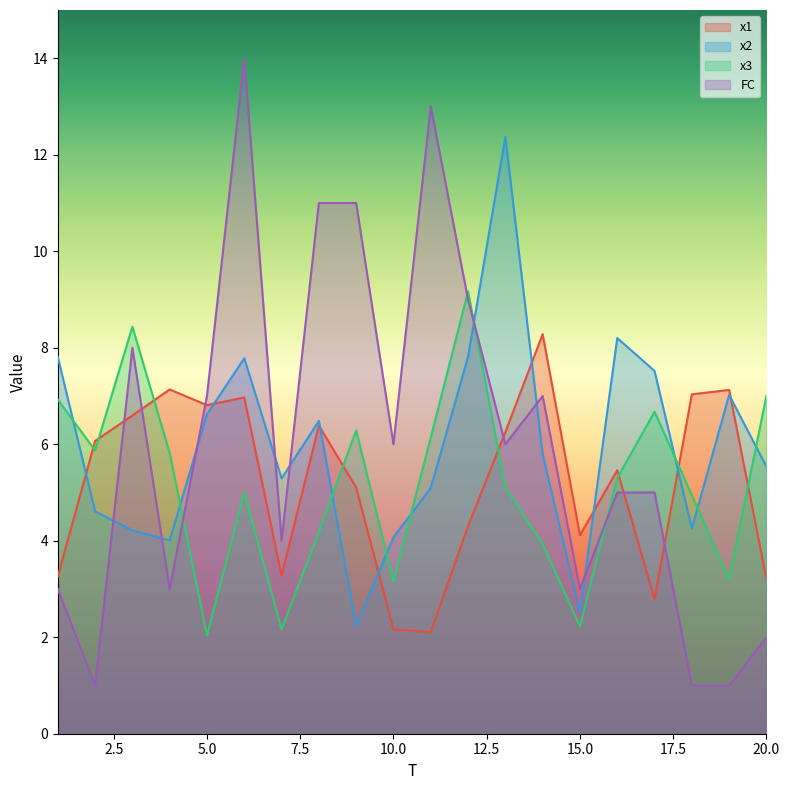

True or false: x3 and x2 cross at least once.

True